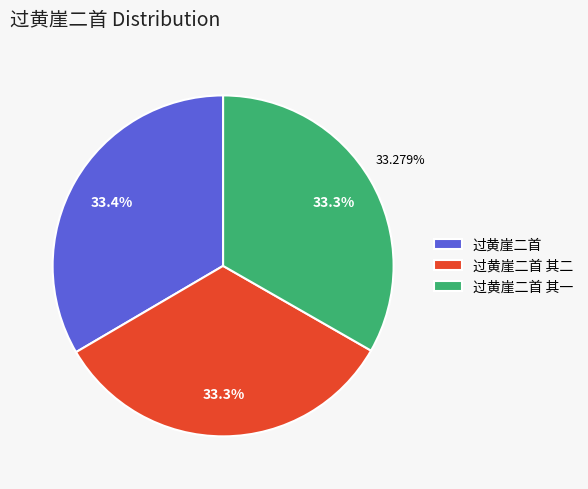

To the nearest percent, what portion does 过黄崖二首 其一 represent?

33%